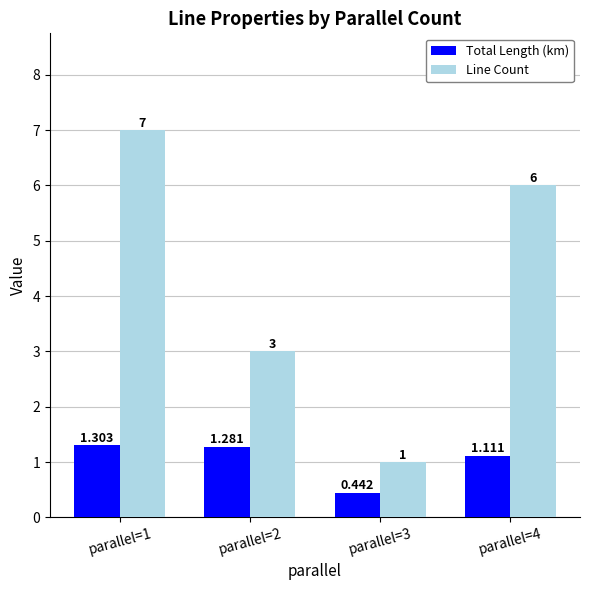

What are all the series names shown in the legend?

Total Length (km), Line Count